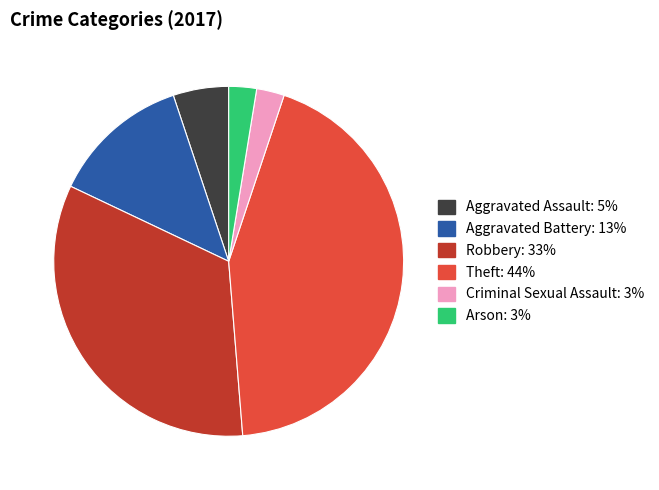

Which category has the biggest portion of the pie?

Theft